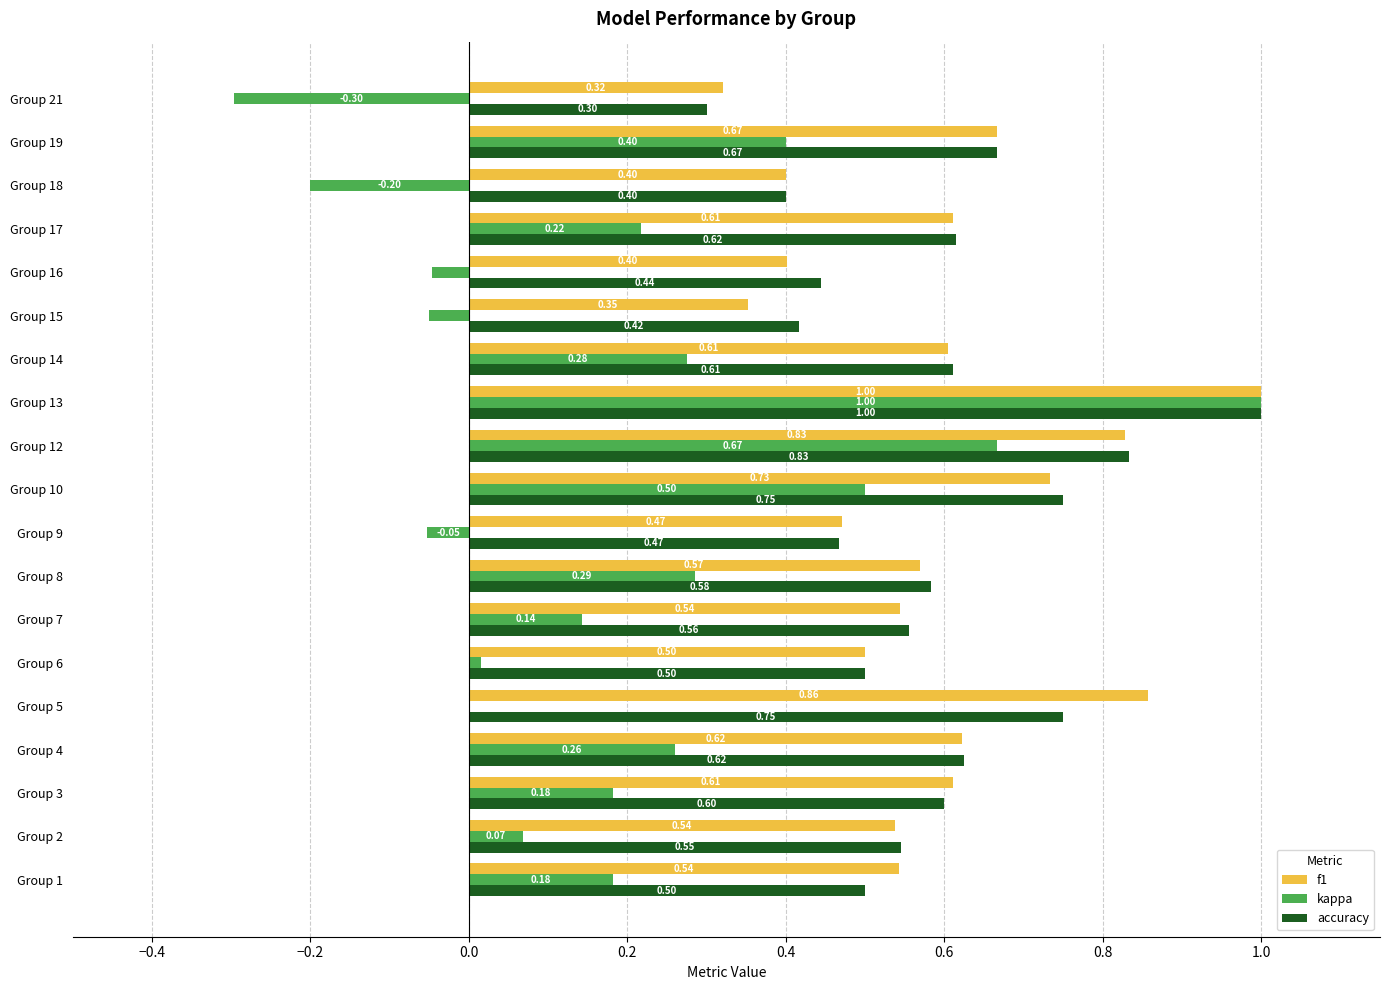

Count the accuracy values in the range 0 to 1.

19